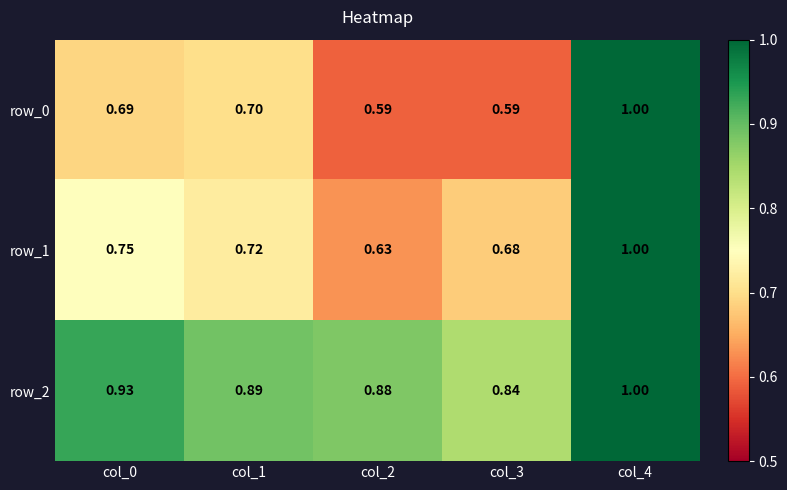

Is the value of row_2 at col_1 greater than the value of row_1 at col_2?

Yes